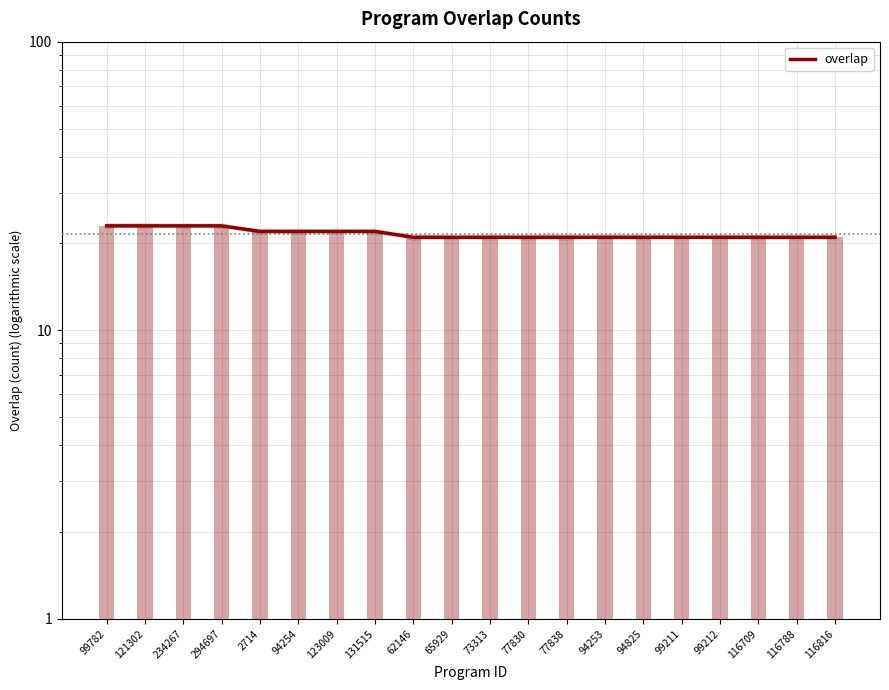

Which label corresponds to the smallest value in the chart?

62146